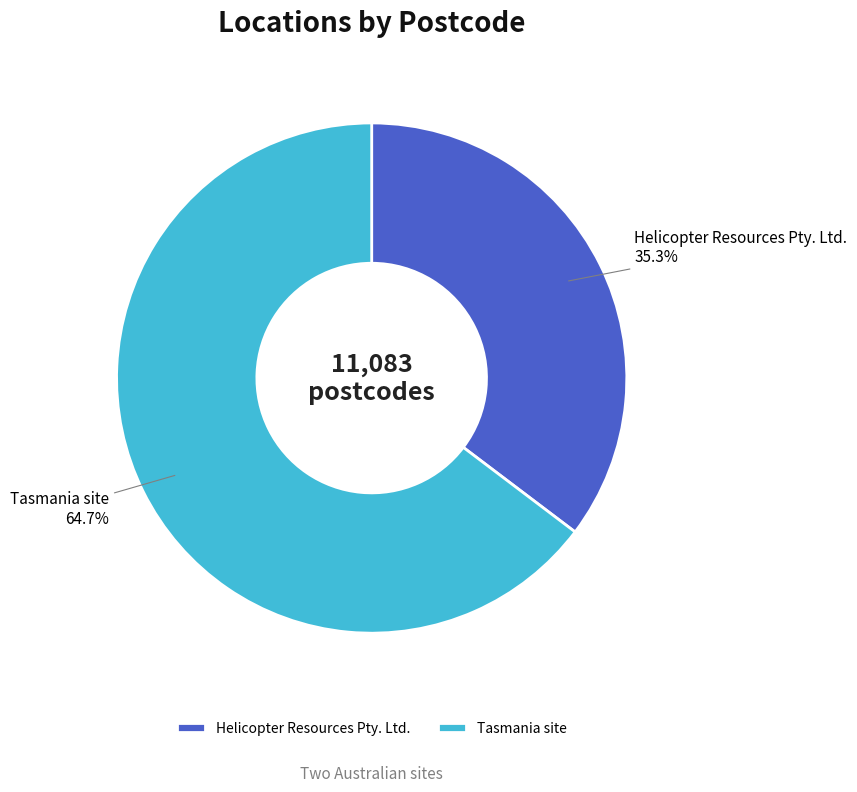

Is there a majority slice in this chart?

Yes